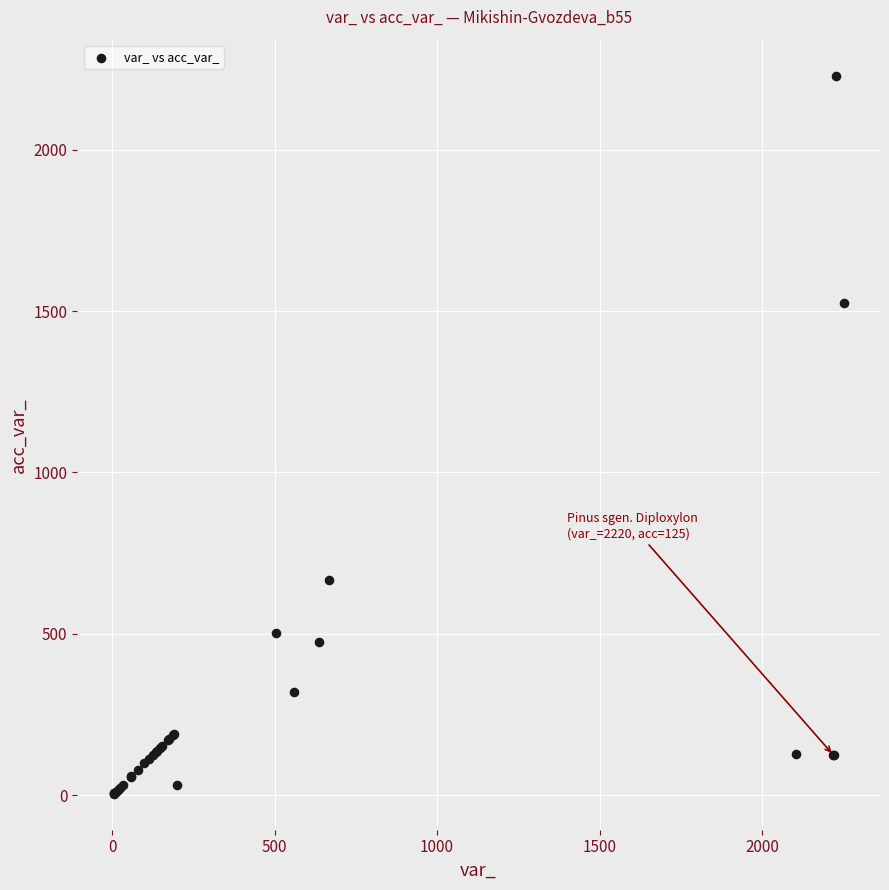

What Y value in the scatter plot is closest to 1117?

1526